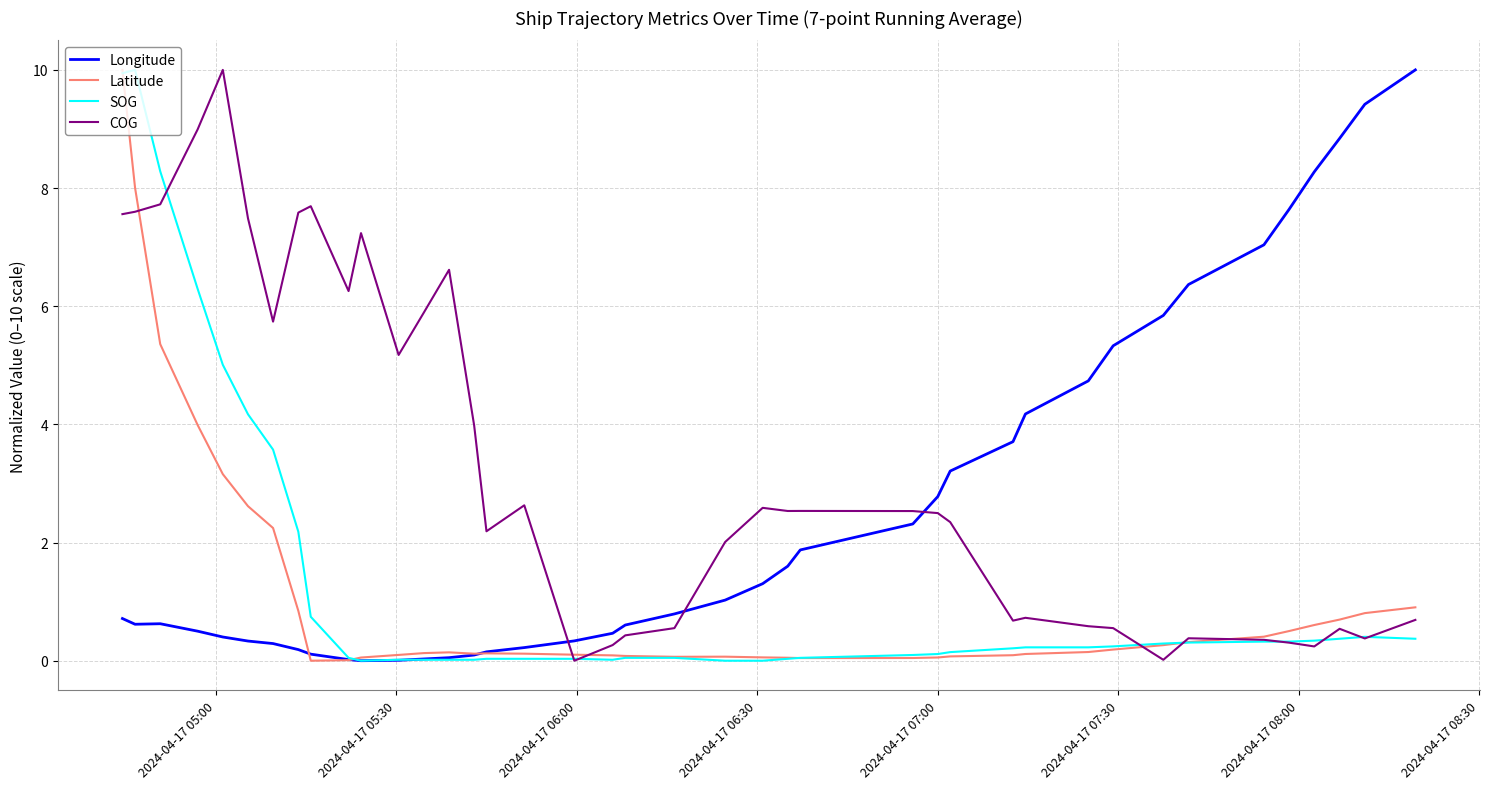

Which series has the largest total across all categories?

COG